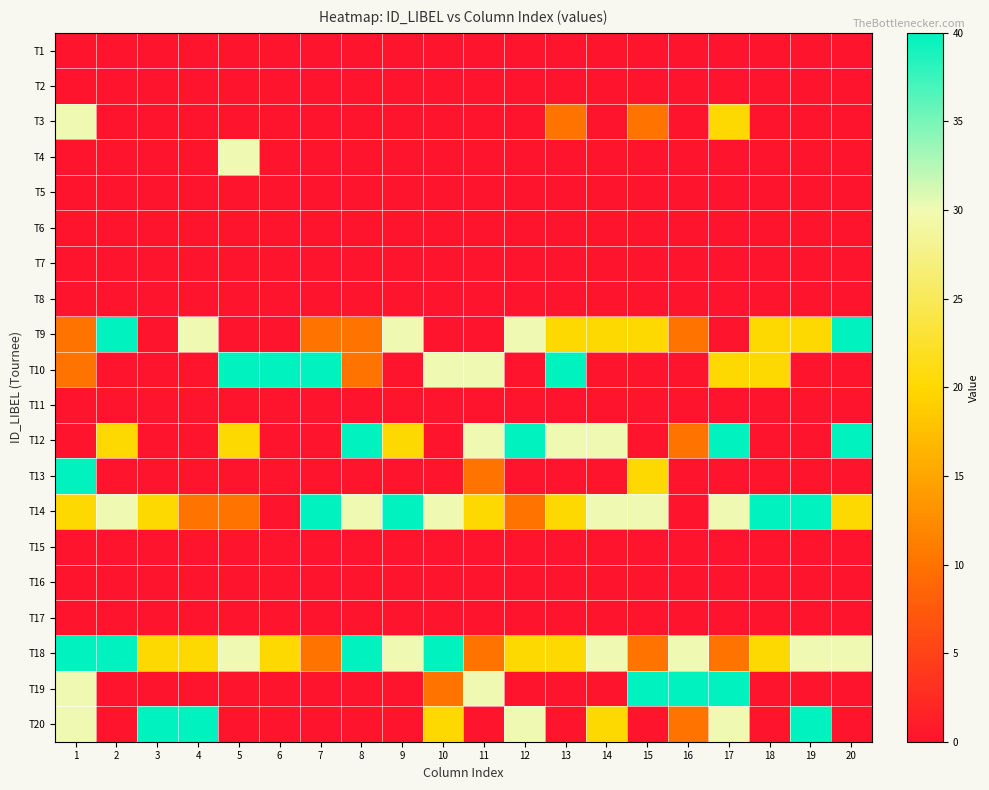

Reading right to left, what are all the values shown in this chart?

T1: 20=0	19=0	18=0	17=0	16=0	15=0	14=0	13=0	12=0	11=0	10=0	9=0	8=0	7=0	6=0	5=0	4=0	3=0	2=0	1=0
T2: 20=0	19=0	18=0	17=0	16=0	15=0	14=0	13=0	12=0	11=0	10=0	9=0	8=0	7=0	6=0	5=0	4=0	3=0	2=0	1=0
T3: 20=0	19=0	18=0	17=20	16=0	15=10	14=0	13=10	12=0	11=0	10=0	9=0	8=0	7=0	6=0	5=0	4=0	3=0	2=0	1=30
T4: 20=0	19=0	18=0	17=0	16=0	15=0	14=0	13=0	12=0	11=0	10=0	9=0	8=0	7=0	6=0	5=30	4=0	3=0	2=0	1=0
T5: 20=0	19=0	18=0	17=0	16=0	15=0	14=0	13=0	12=0	11=0	10=0	9=0	8=0	7=0	6=0	5=0	4=0	3=0	2=0	1=0
T6: 20=0	19=0	18=0	17=0	16=0	15=0	14=0	13=0	12=0	11=0	10=0	9=0	8=0	7=0	6=0	5=0	4=0	3=0	2=0	1=0
T7: 20=0	19=0	18=0	17=0	16=0	15=0	14=0	13=0	12=0	11=0	10=0	9=0	8=0	7=0	6=0	5=0	4=0	3=0	2=0	1=0
T8: 20=0	19=0	18=0	17=0	16=0	15=0	14=0	13=0	12=0	11=0	10=0	9=0	8=0	7=0	6=0	5=0	4=0	3=0	2=0	1=0
T9: 20=40	19=20	18=20	17=0	16=10	15=20	14=20	13=20	12=30	11=0	10=0	9=30	8=10	7=10	6=0	5=0	4=30	3=0	2=40	1=10
T10: 20=0	19=0	18=20	17=20	16=0	15=0	14=0	13=40	12=0	11=30	10=30	9=0	8=10	7=40	6=40	5=40	4=0	3=0	2=0	1=10
T11: 20=0	19=0	18=0	17=0	16=0	15=0	14=0	13=0	12=0	11=0	10=0	9=0	8=0	7=0	6=0	5=0	4=0	3=0	2=0	1=0
T12: 20=40	19=0	18=0	17=40	16=10	15=0	14=30	13=30	12=40	11=30	10=0	9=20	8=40	7=0	6=0	5=20	4=0	3=0	2=20	1=0
T13: 20=0	19=0	18=0	17=0	16=0	15=20	14=0	13=0	12=0	11=10	10=0	9=0	8=0	7=0	6=0	5=0	4=0	3=0	2=0	1=40
T14: 20=20	19=40	18=40	17=30	16=0	15=30	14=30	13=20	12=10	11=20	10=30	9=40	8=30	7=40	6=0	5=10	4=10	3=20	2=30	1=20
T15: 20=0	19=0	18=0	17=0	16=0	15=0	14=0	13=0	12=0	11=0	10=0	9=0	8=0	7=0	6=0	5=0	4=0	3=0	2=0	1=0
T16: 20=0	19=0	18=0	17=0	16=0	15=0	14=0	13=0	12=0	11=0	10=0	9=0	8=0	7=0	6=0	5=0	4=0	3=0	2=0	1=0
T17: 20=0	19=0	18=0	17=0	16=0	15=0	14=0	13=0	12=0	11=0	10=0	9=0	8=0	7=0	6=0	5=0	4=0	3=0	2=0	1=0
T18: 20=30	19=30	18=20	17=10	16=30	15=10	14=30	13=20	12=20	11=10	10=40	9=30	8=40	7=10	6=20	5=30	4=20	3=20	2=40	1=40
T19: 20=0	19=0	18=0	17=40	16=40	15=40	14=0	13=0	12=0	11=30	10=10	9=0	8=0	7=0	6=0	5=0	4=0	3=0	2=0	1=30
T20: 20=0	19=40	18=0	17=30	16=10	15=0	14=20	13=0	12=30	11=0	10=20	9=0	8=0	7=0	6=0	5=0	4=40	3=40	2=0	1=30